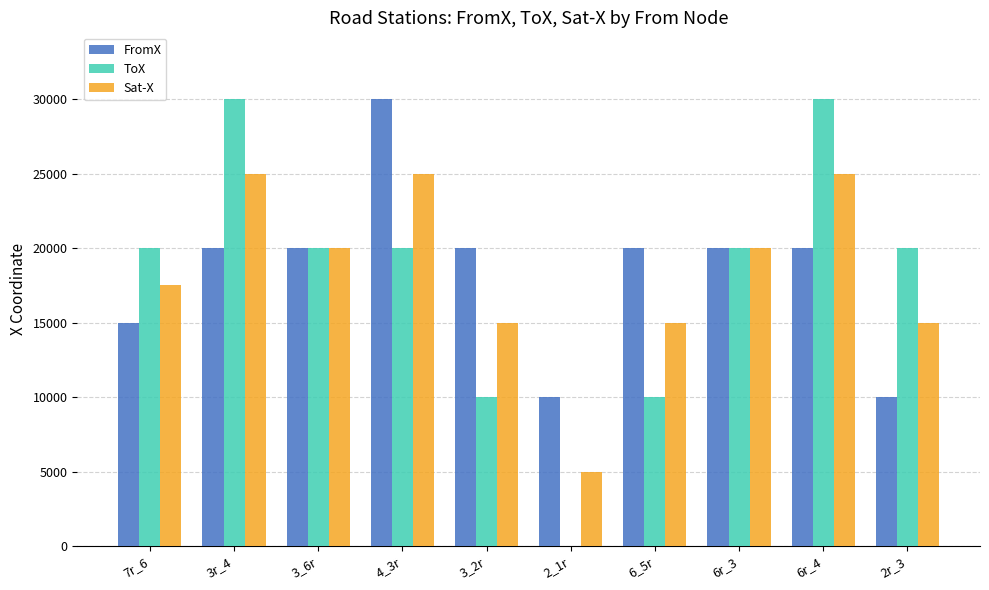

What are all the series names shown in the legend?

FromX, ToX, Sat-X